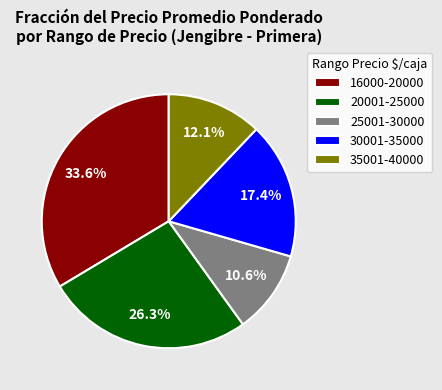

How many segments does this pie chart have?

5